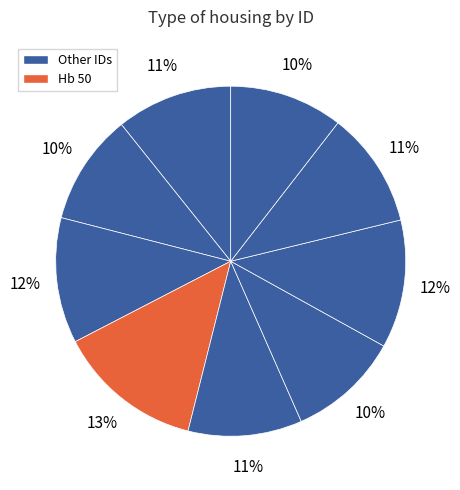

How many segments does this pie chart have?

9